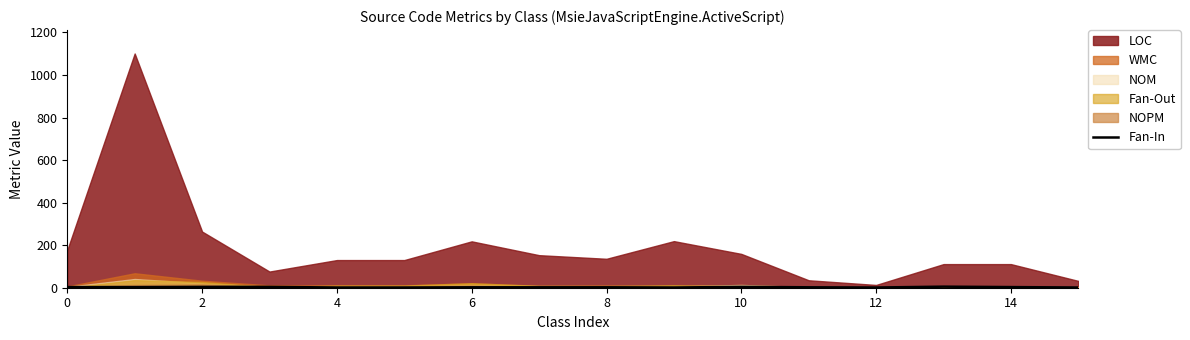

True or false: there are more than 0 points higher than both neighbors.

True